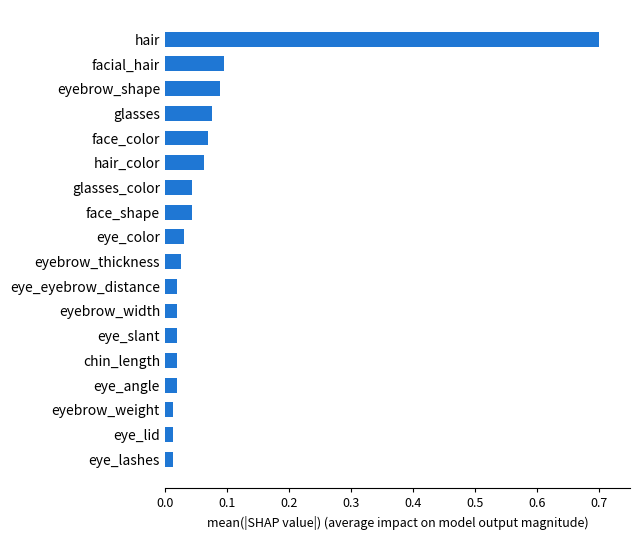

What is the sum of all values?

1.4